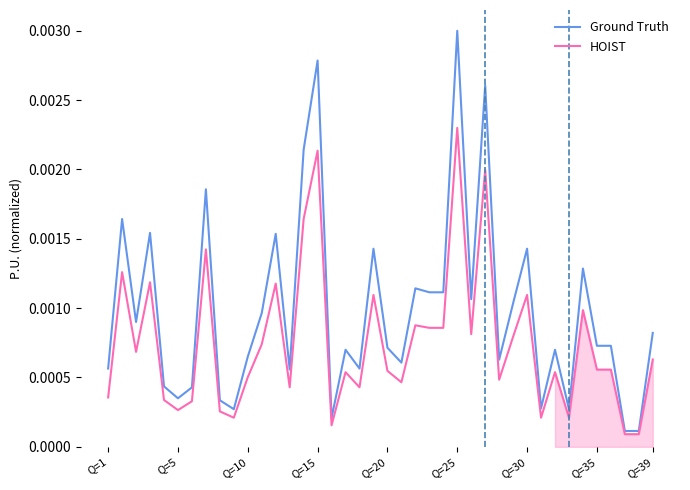

What are all the series names shown in the legend?

Ground Truth, HOIST